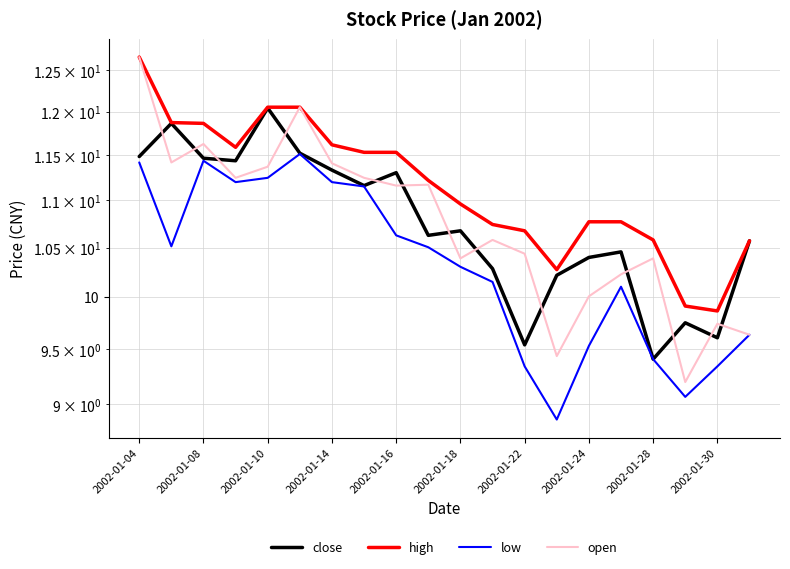

How many lines are shown in the chart?

4